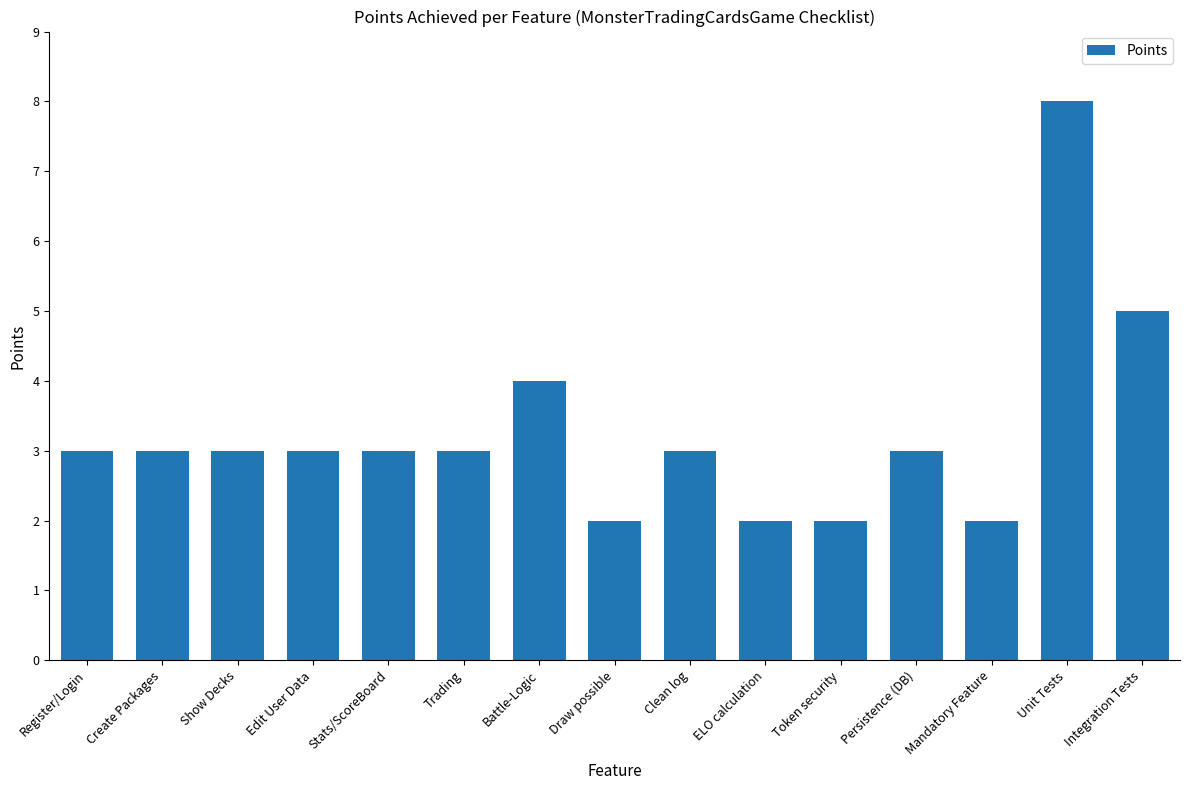

What is the label of the 15th bar from the left?

Integration Tests